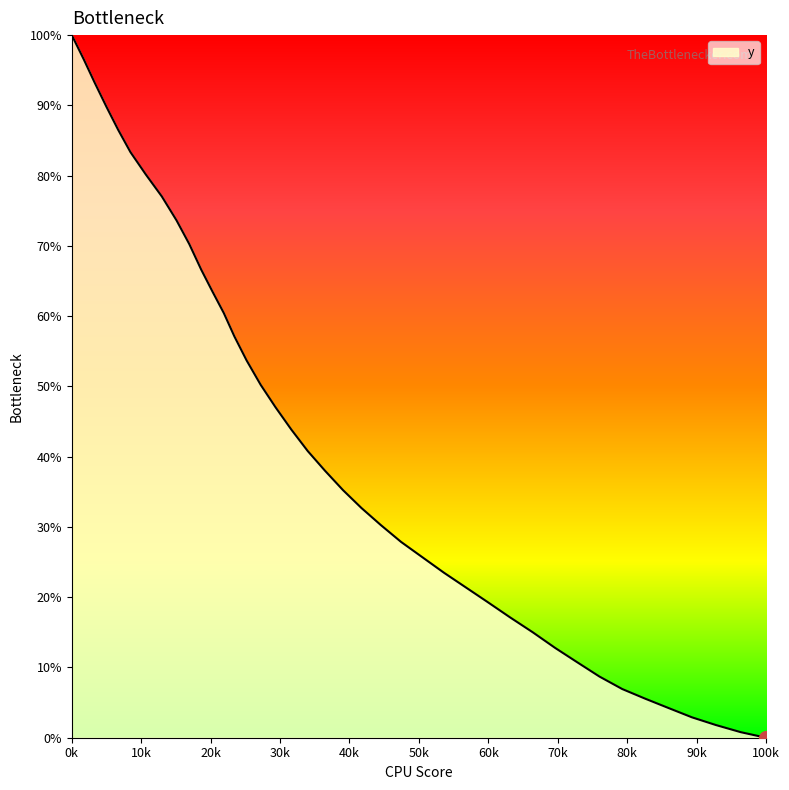

What is the difference between the maximum and minimum values?

100.0